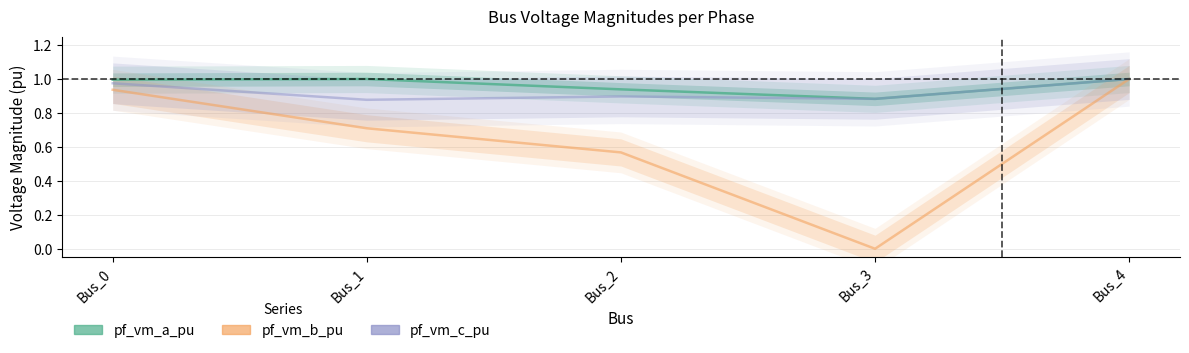

Reading right to left, extract all data points from this chart.

pf_vm_a_pu: 1.0	0.9	0.9	1.0	1.0
pf_vm_b_pu: 1.0	0.0	0.6	0.7	0.9
pf_vm_c_pu: 1.0	0.9	0.9	0.9	1.0